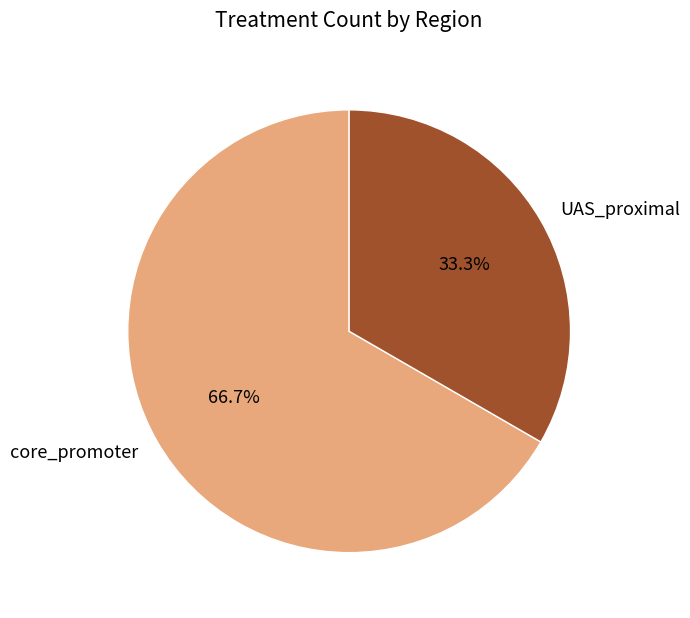

What is the largest slice in the pie chart?

core_promoter